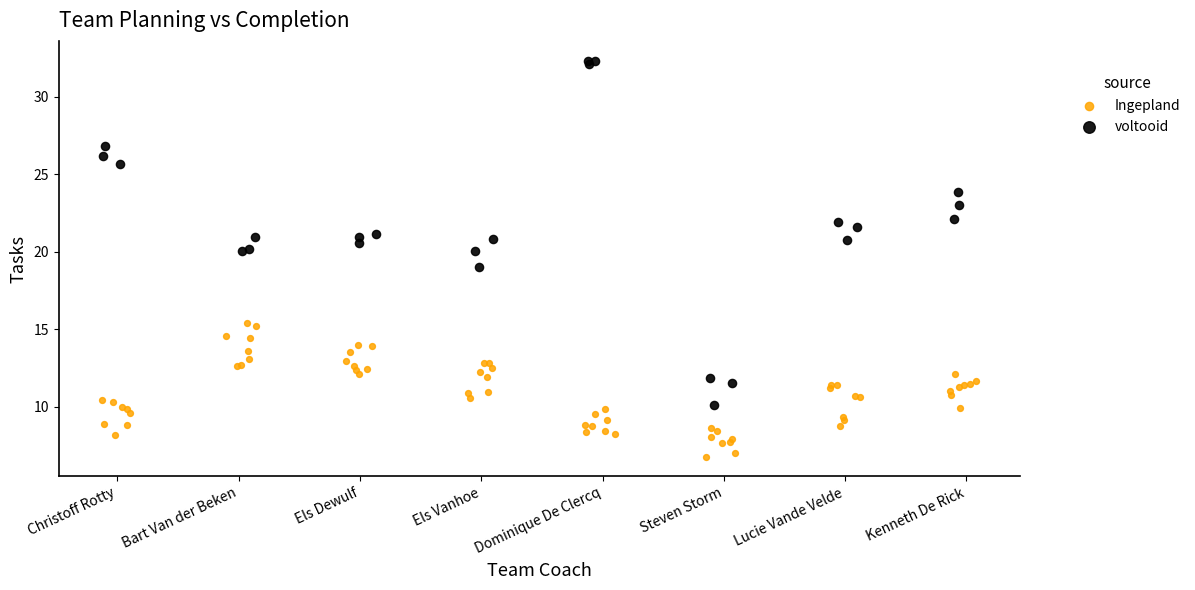

Which series reaches the minimum Y coordinate?

Ingepland